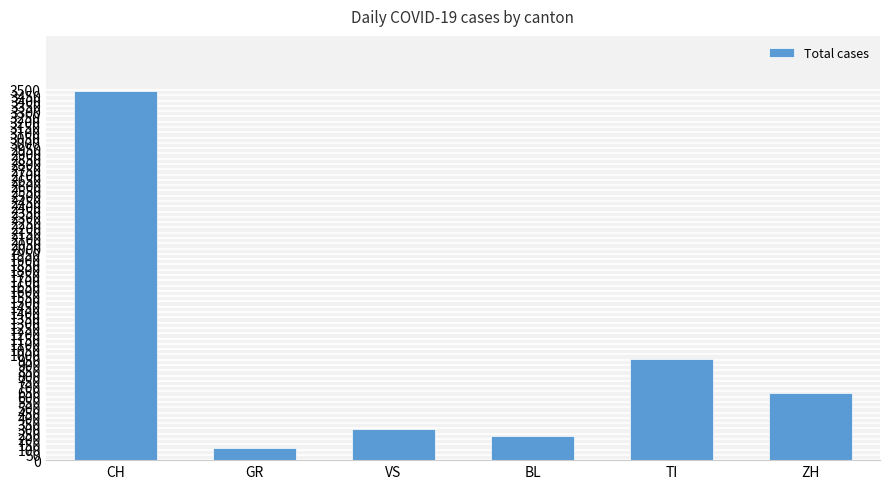

What is the sum of the values at GR and VS?

408